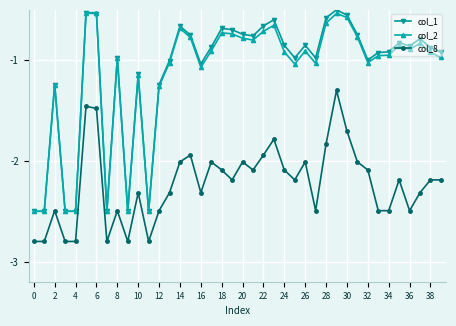

What is the value of the col_1 point at the 5th from the left?

-2.5